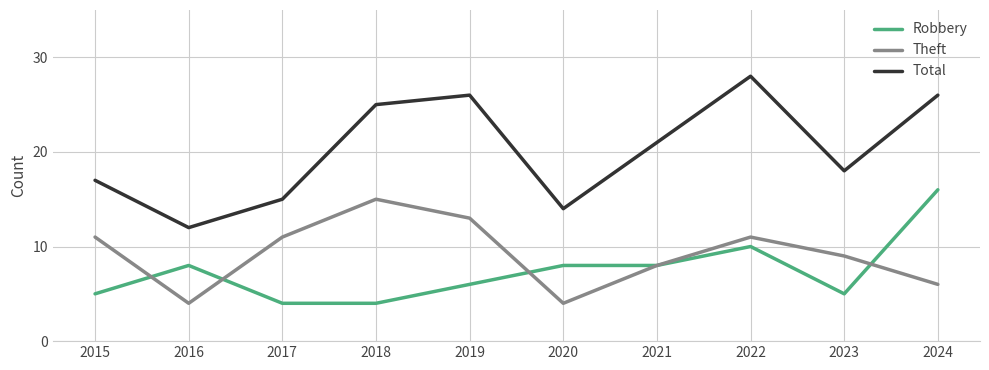

True or false: Robbery and Total intersect in this chart.

False